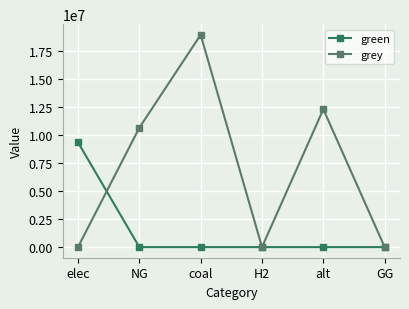

The green series shows -6460231.6 at alt. True or false?

False